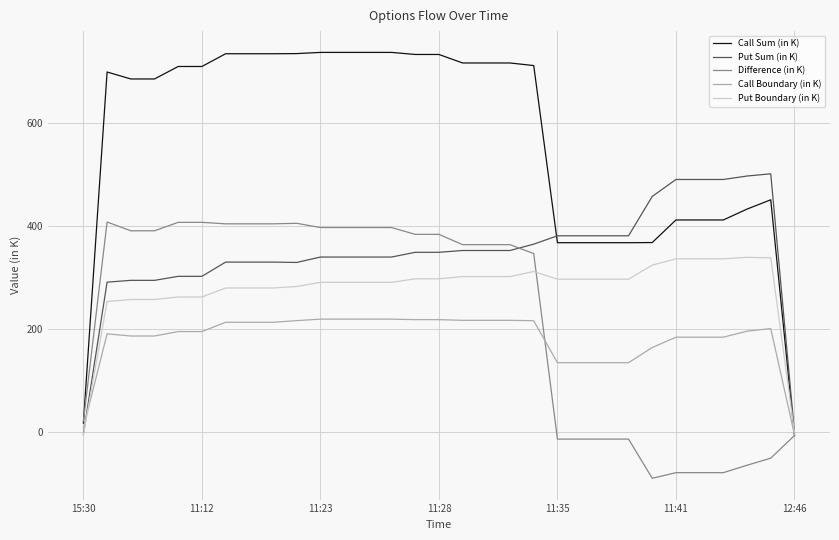

Count the number of data series in this chart.

5